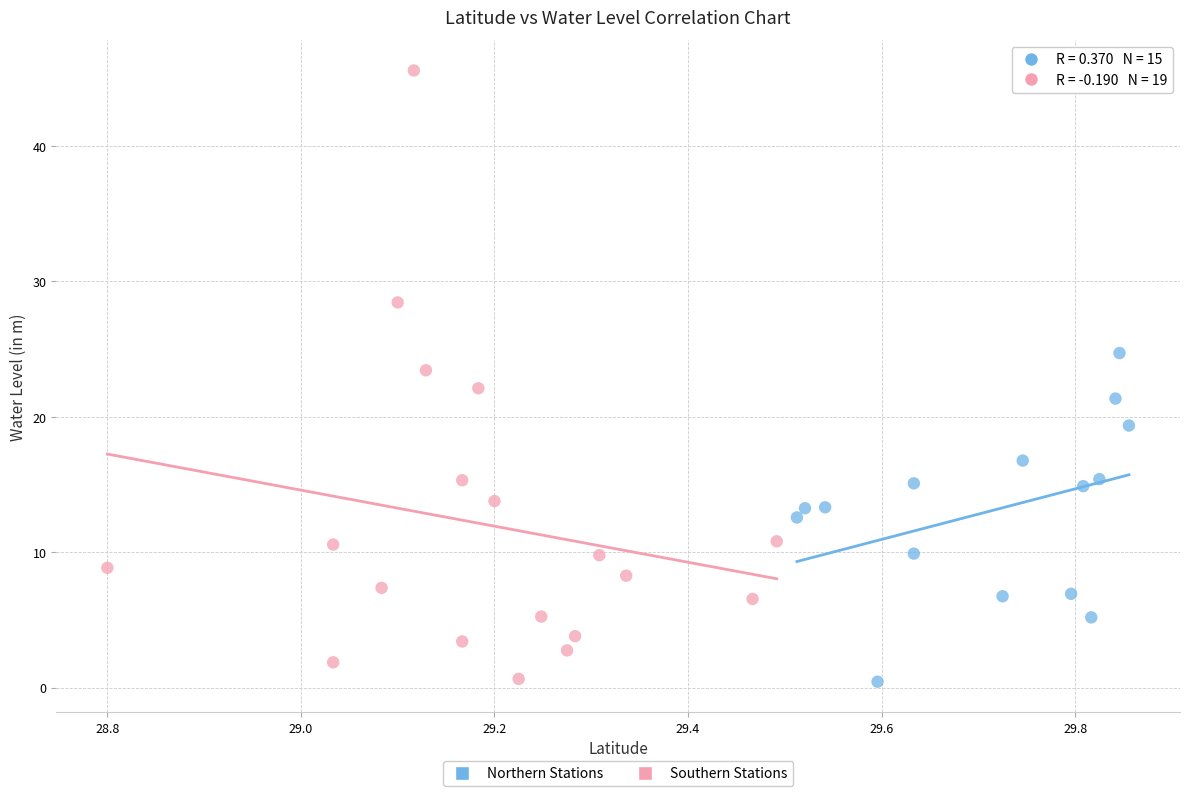

Which series has the largest Y range (max minus min)?

Southern Stations